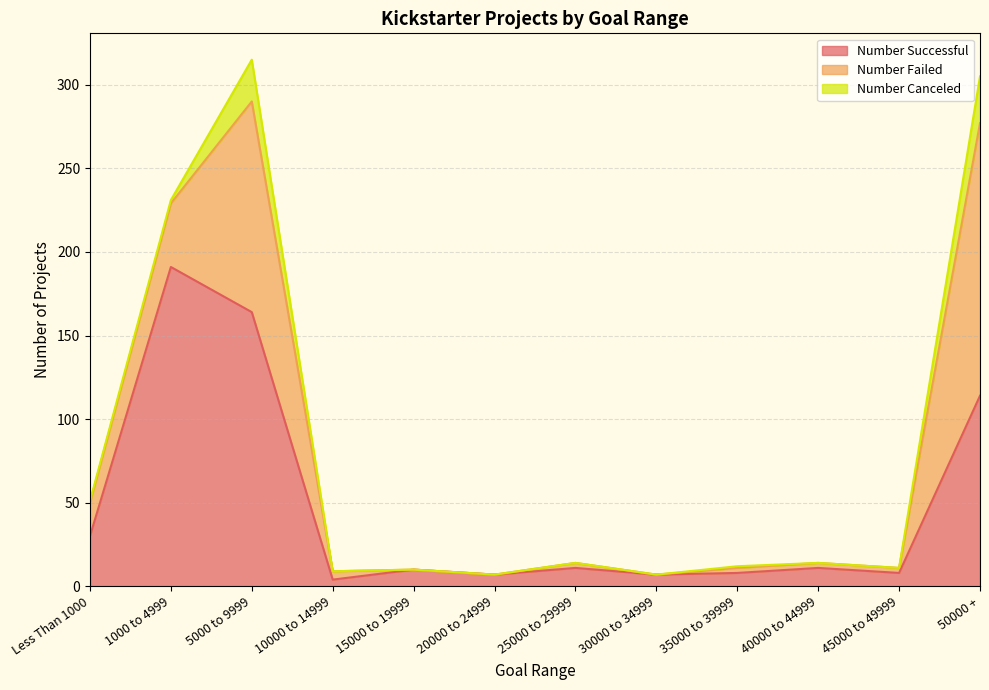

Which series has the largest range (max minus min)?

Number Successful